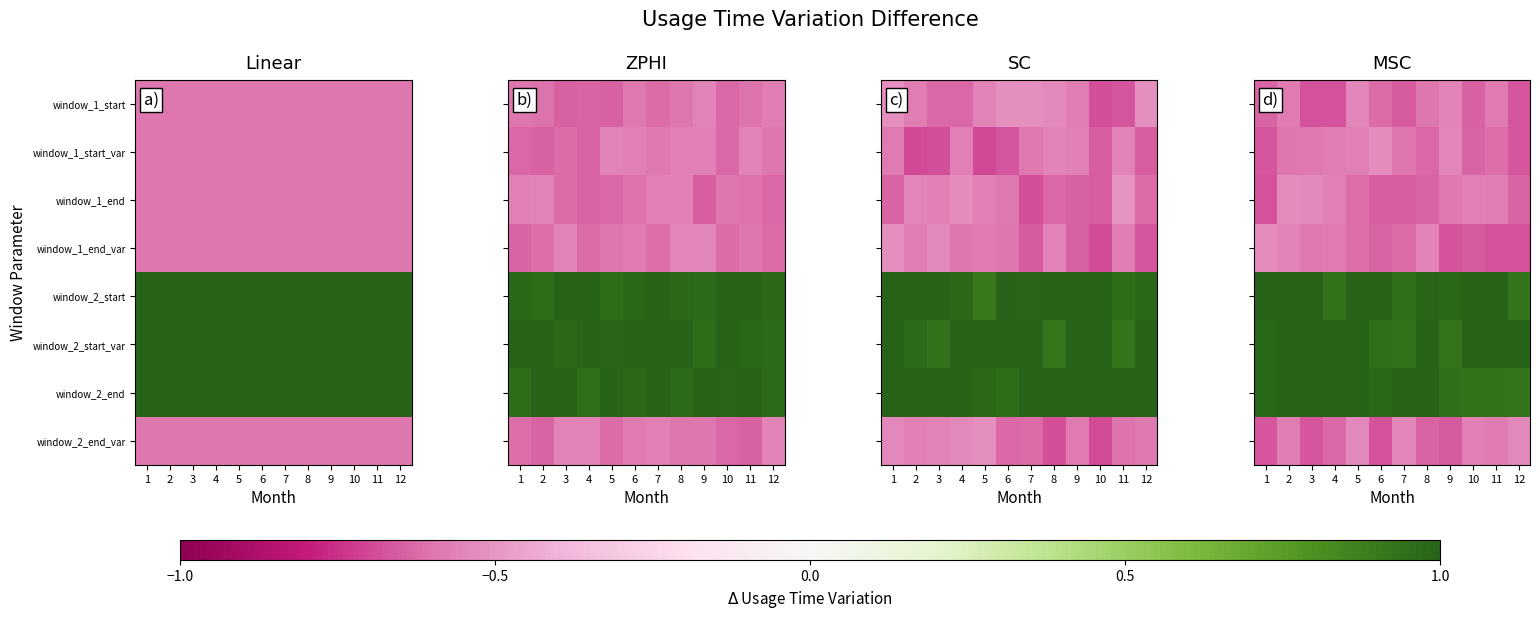

How many series are shown in this chart?

8